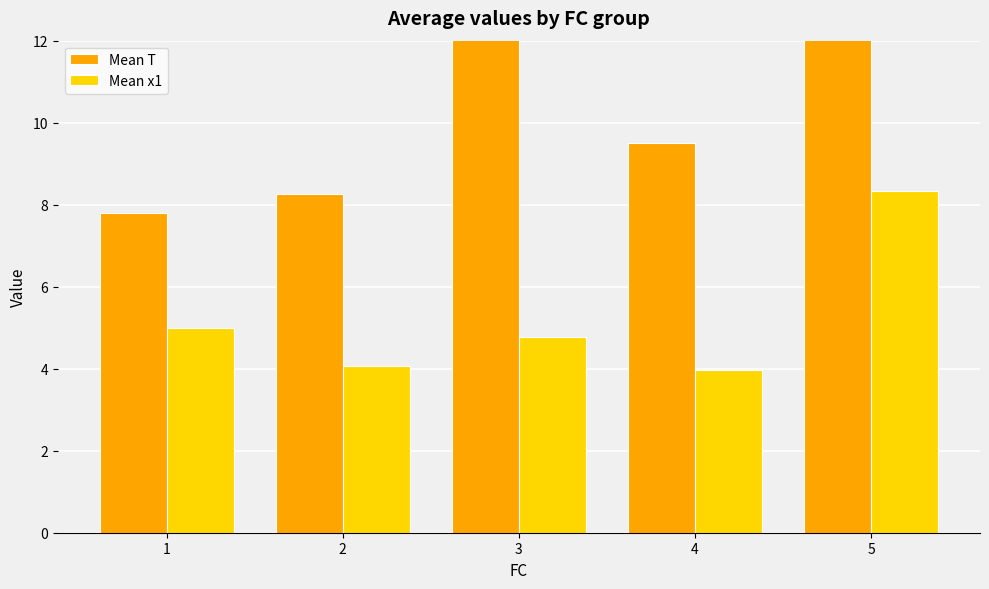

What are all the series names shown in the legend?

Mean T, Mean x1